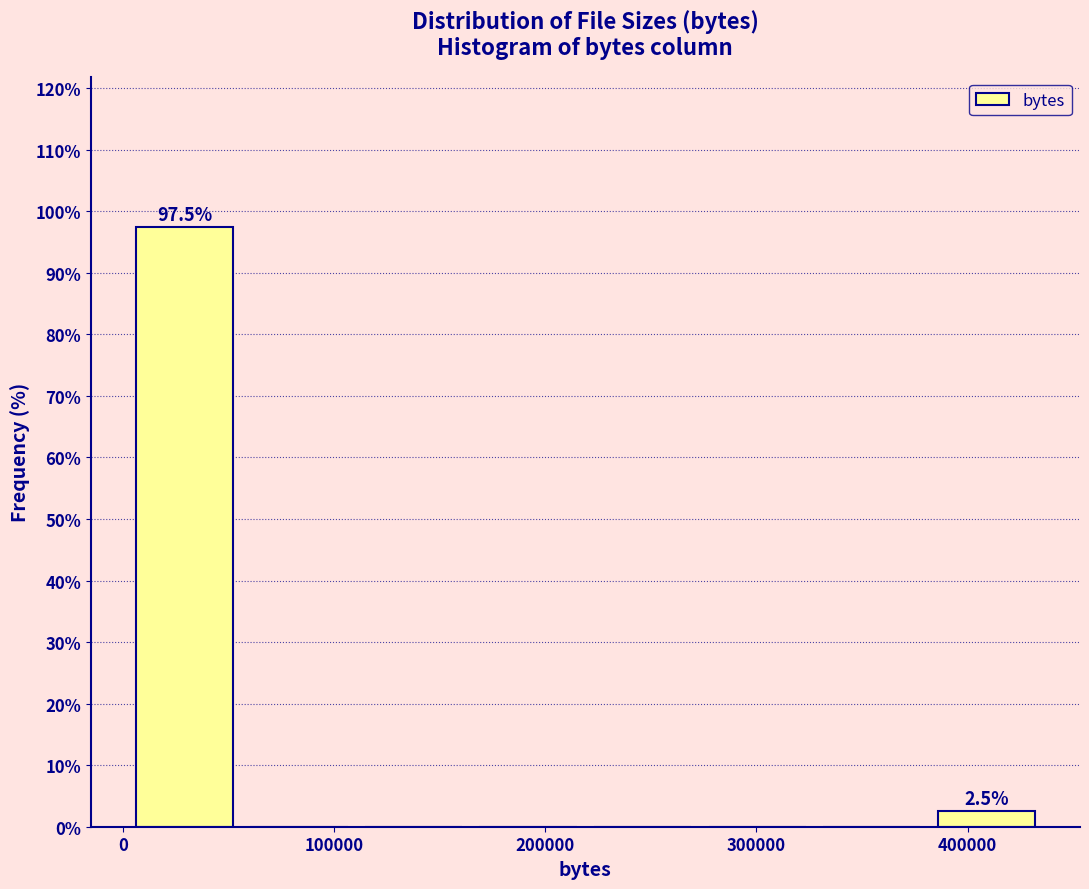

Which range on the x-axis has the tallest bar?

0 to 60000